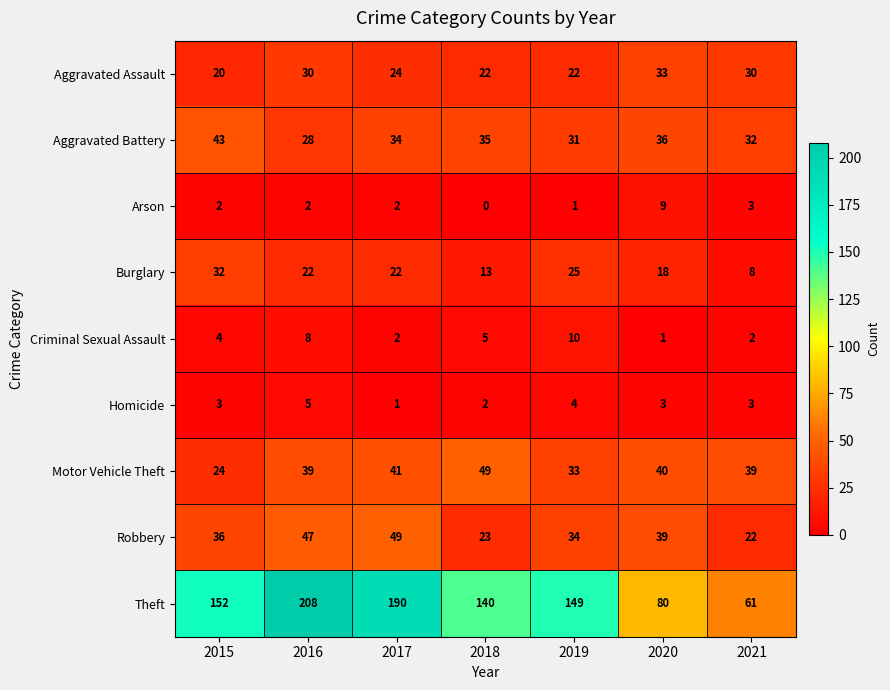

What is the difference between the Aggravated Battery values at 2020 and 2019?

5